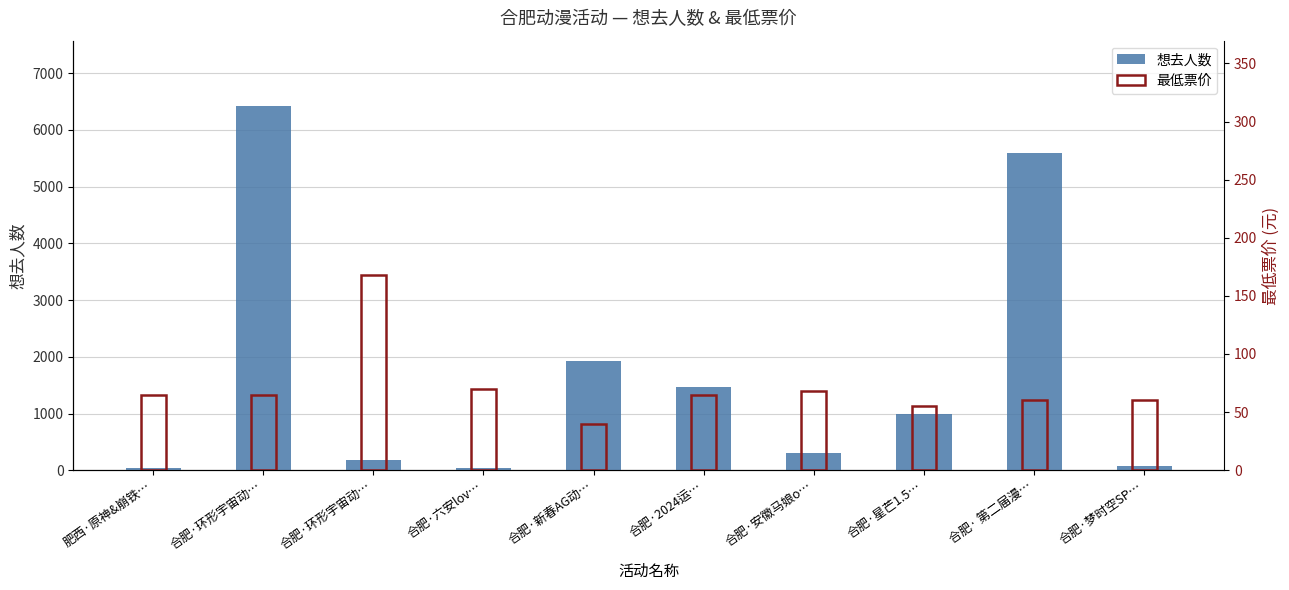

Which label corresponds to the smallest value in the chart?

肥西·原神&崩铁…